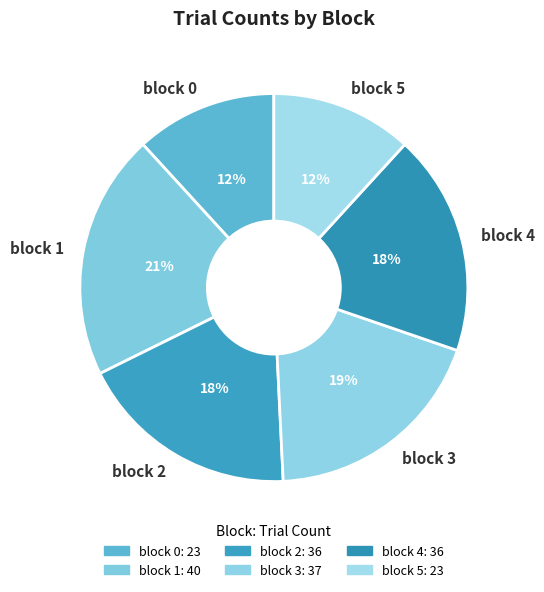

Combined, do block 4 and block 2 account for over 50%?

No